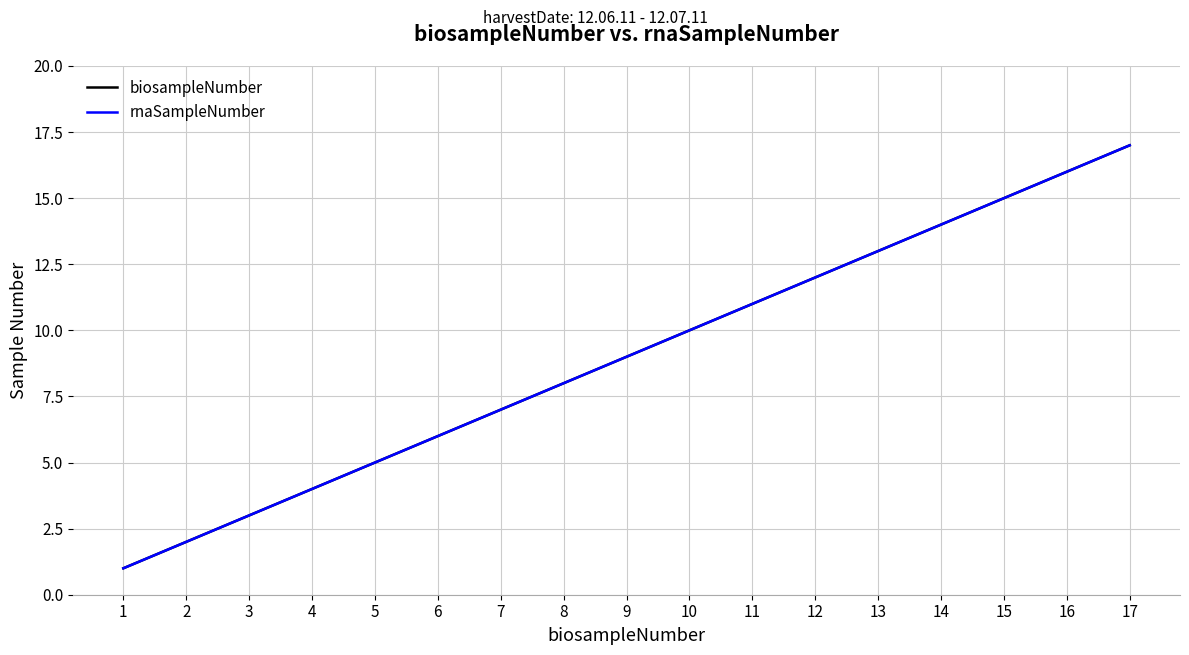

True or false: biosampleNumber has more than 2 interior local peaks.

False